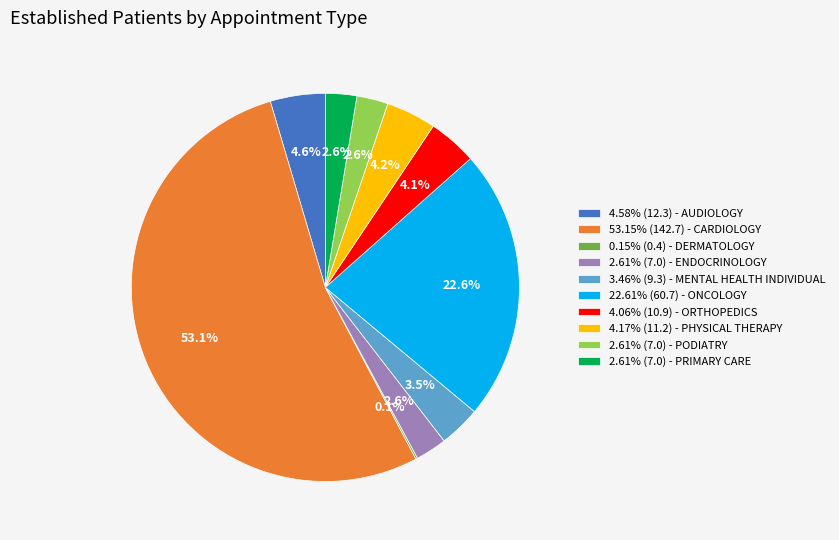

What is the ratio of the value at 3.46% (9.3) - MENTAL HEALTH INDIVIDUAL to the value at 2.61% (7.0) - PRIMARY CARE?

1.3